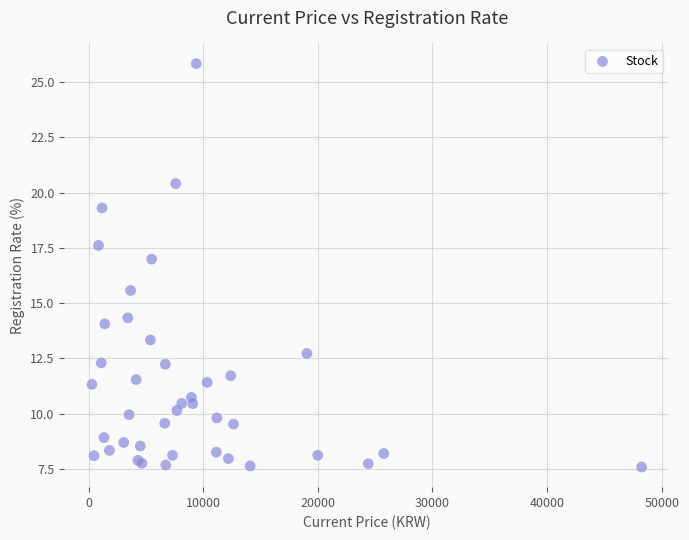

What Y value in the scatter plot is closest to 16?

15.6